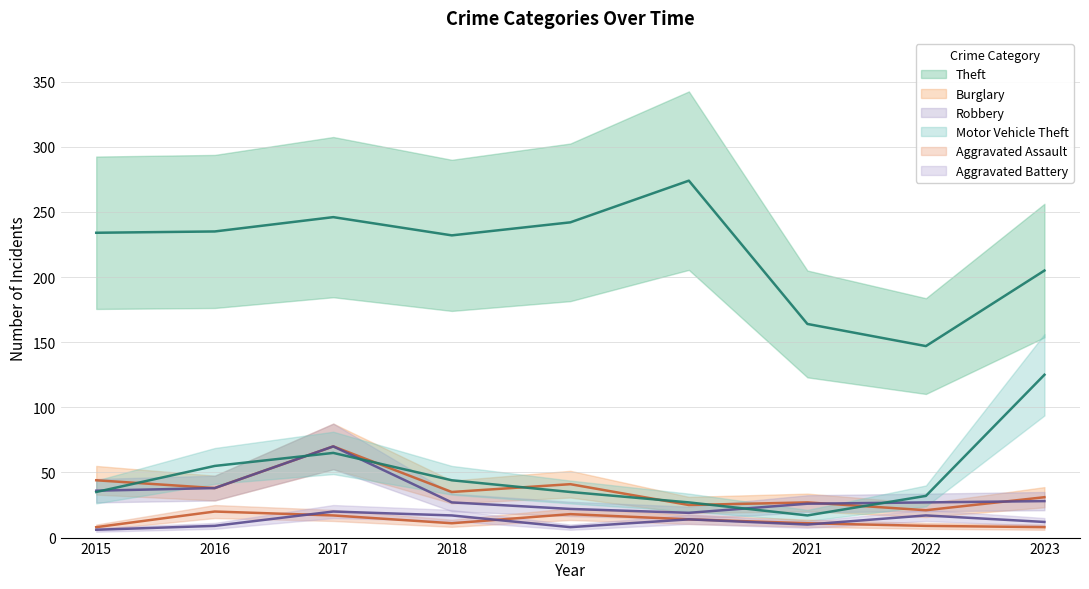

What is the value of the Burglary point at the 8th from the left?

21